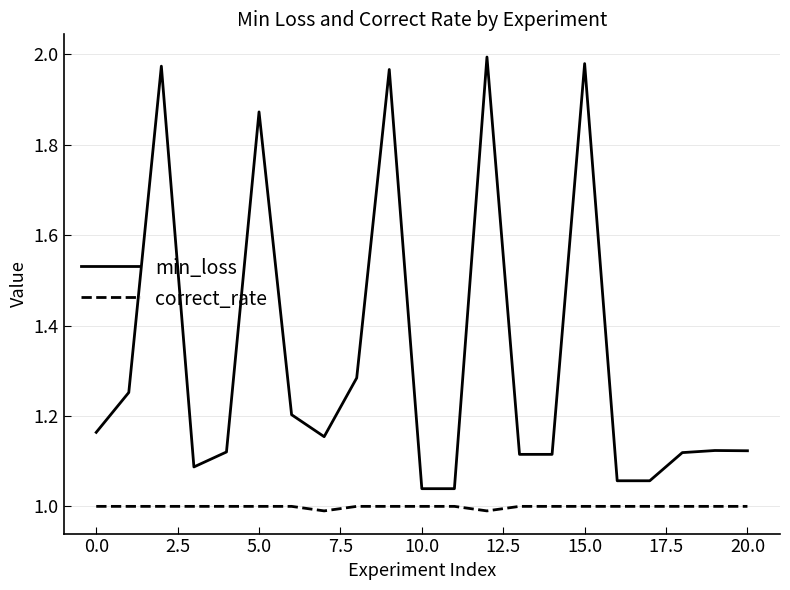

Which series has the largest range (max minus min)?

min_loss